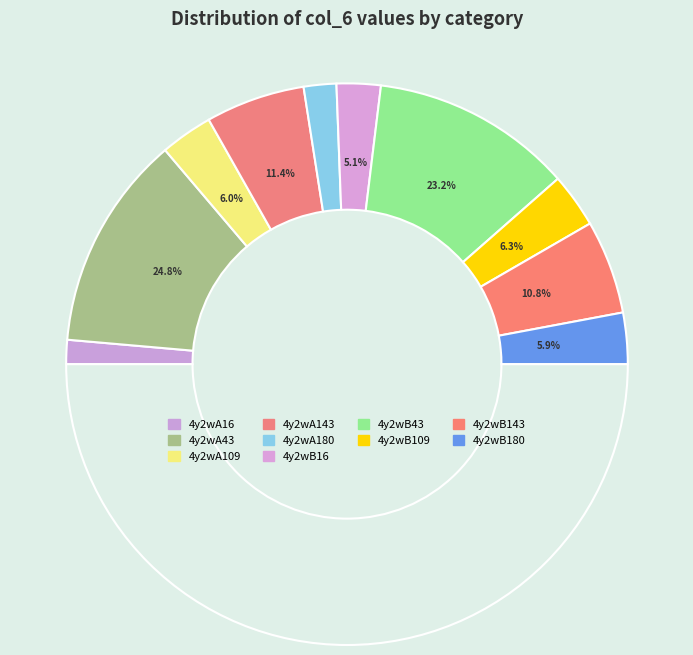

Count the number of slices in the pie.

10